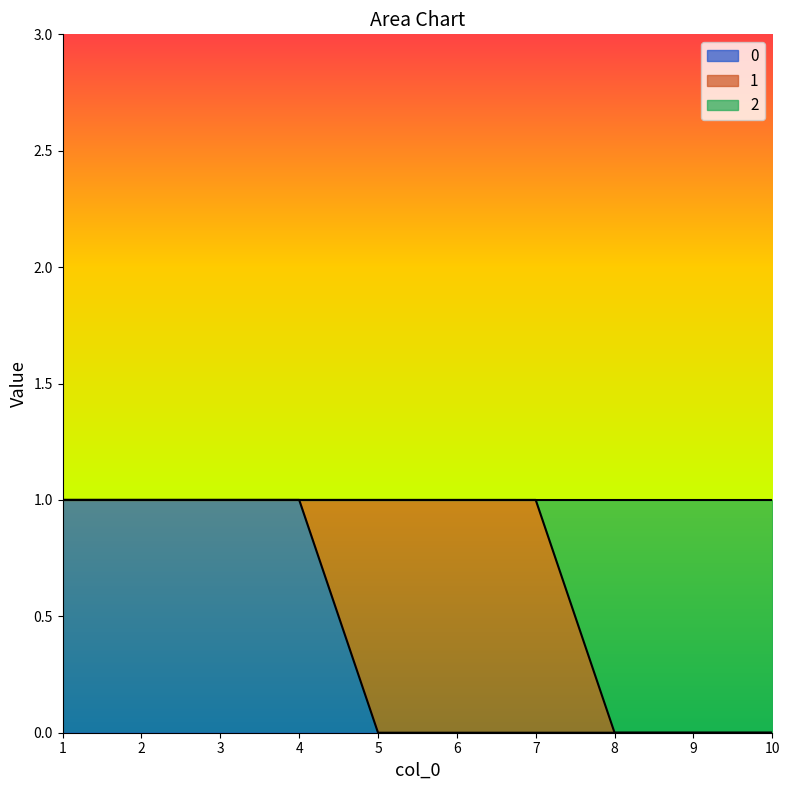

What is the value of the 2 point at the 7th from the left?

1